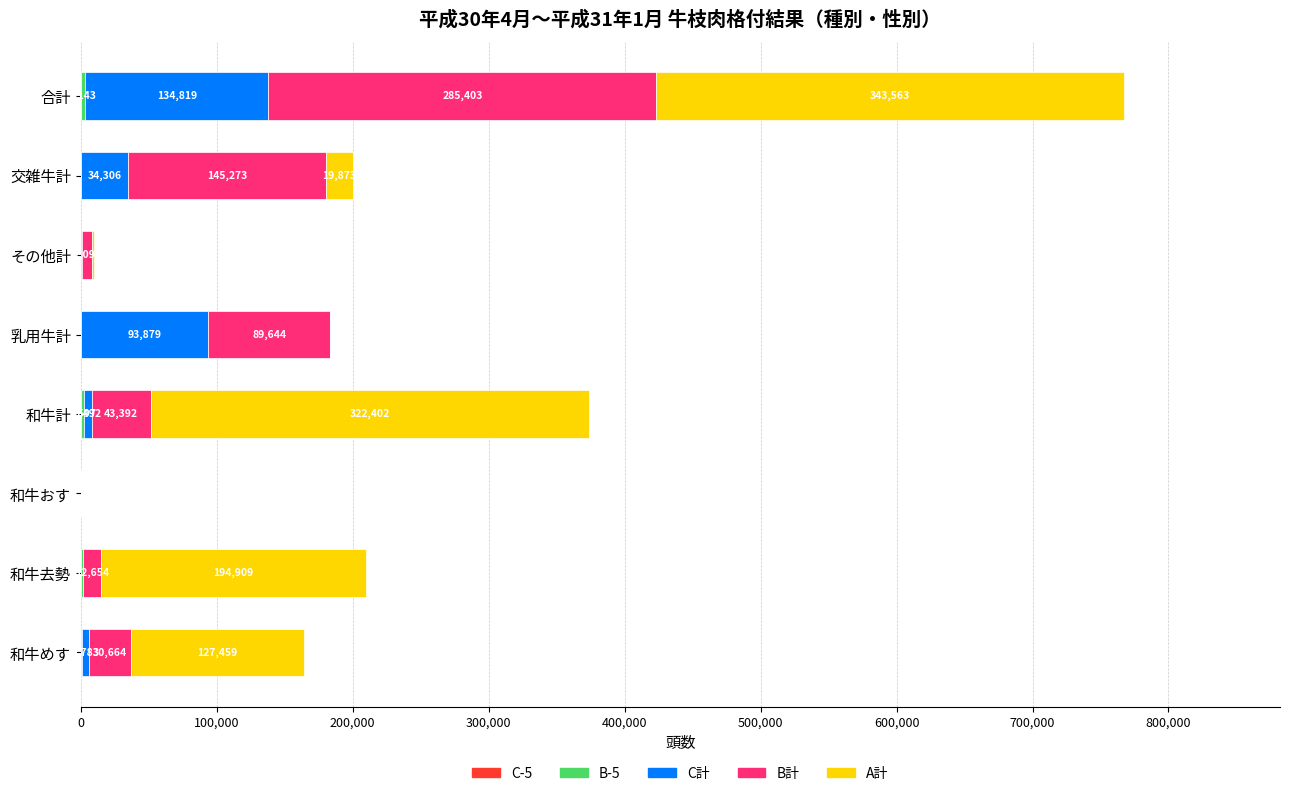

At which category is the sum across all series the highest?

合計